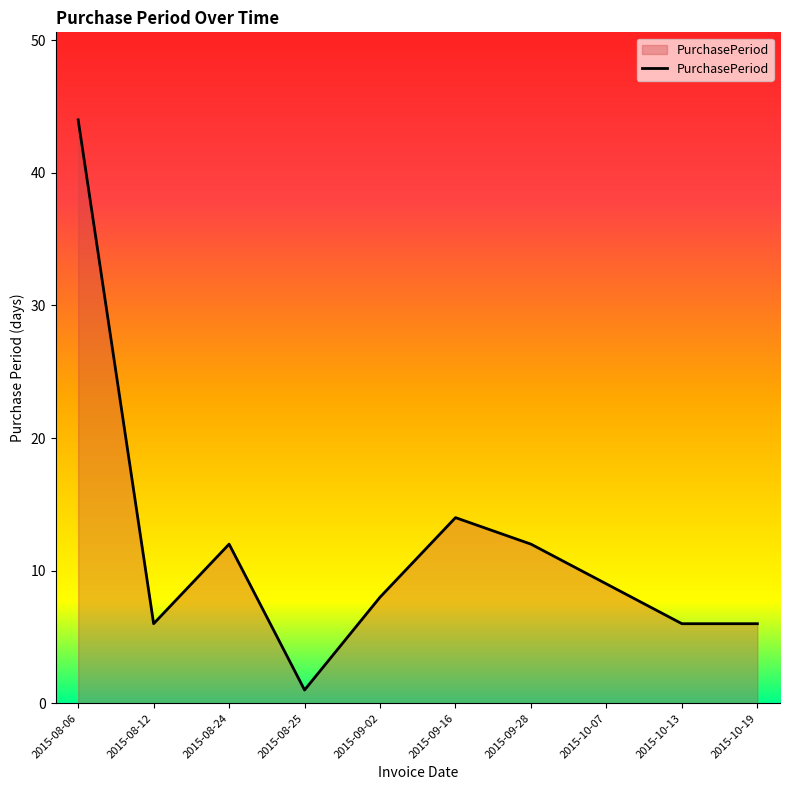

Which category has the highest value across all series?

2015-08-06